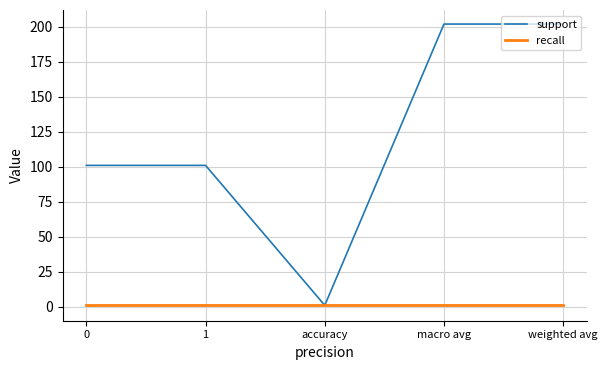

Is it true that support equals 202 at weighted avg?

True